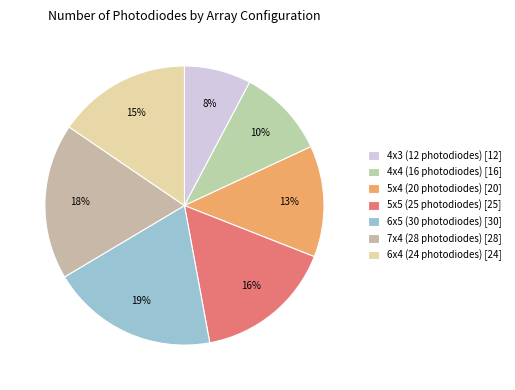

How many segments does this pie chart have?

7